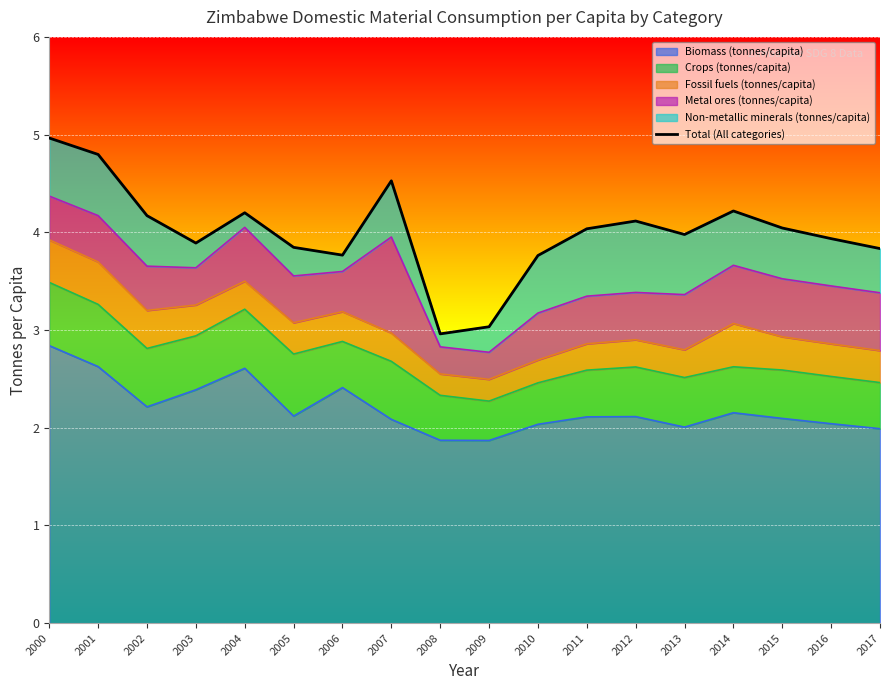

Rank the categories by value from lowest to highest.

2008, 2009, 2010, 2006, 2017, 2005, 2003, 2016, 2013, 2011, 2015, 2012, 2002, 2004, 2014, 2007, 2001, 2000